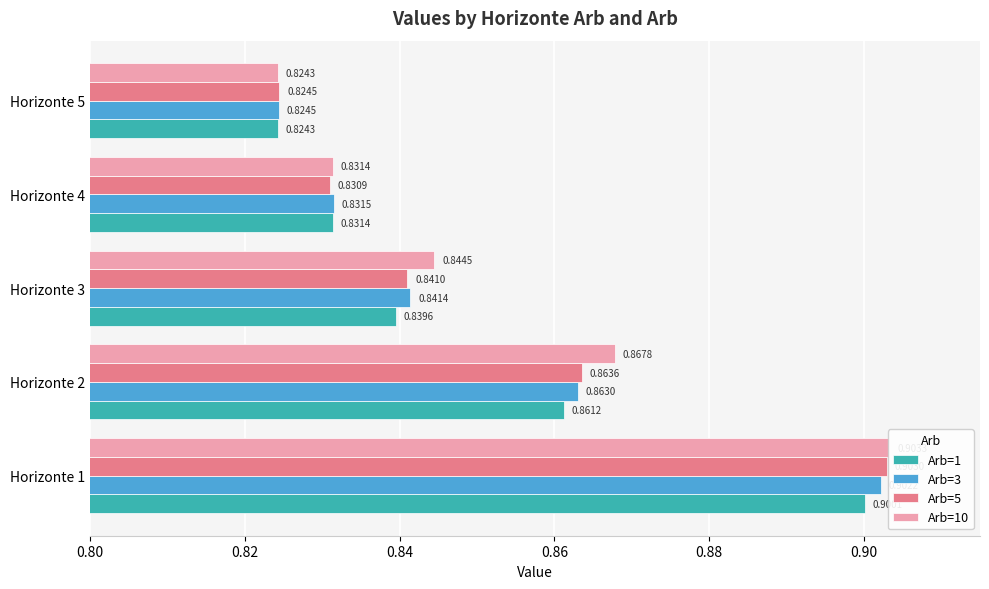

Which series has the largest total across all categories?

Arb=10